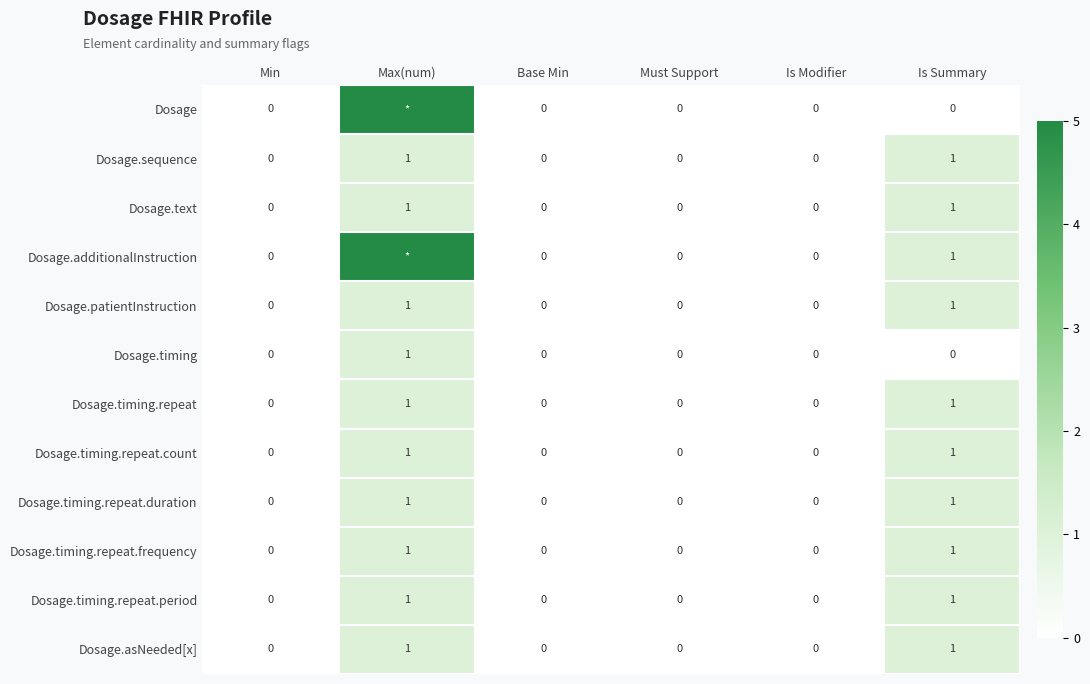

True or false: Dosage.timing.repeat.duration has a value of 1 at Base Min.

False